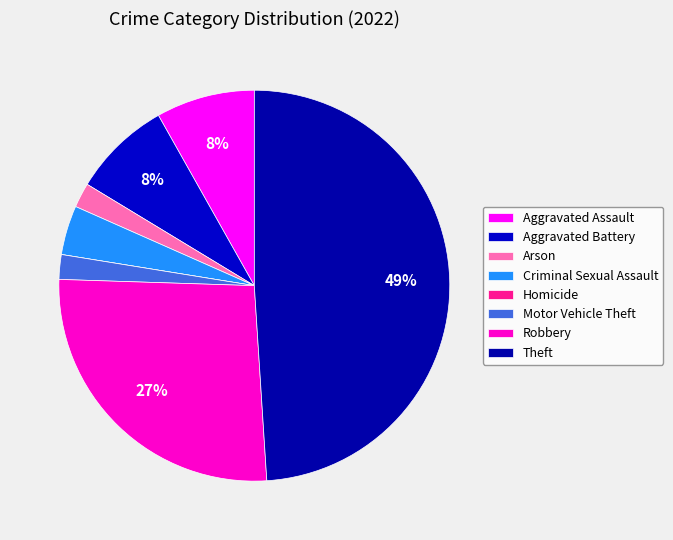

To the nearest percent, what is the average slice percentage?

12%